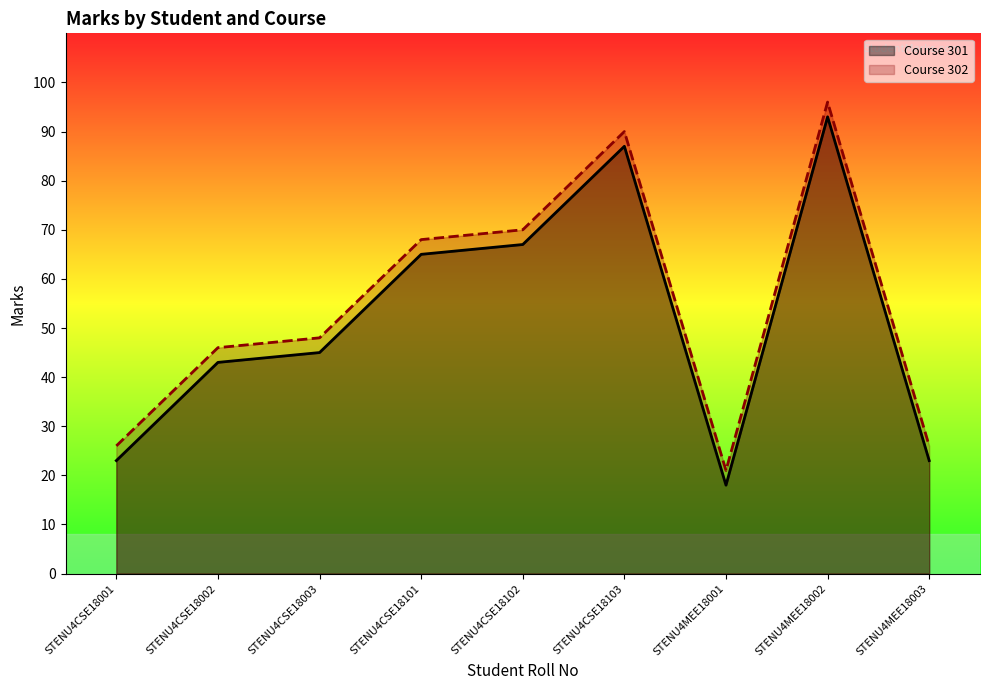

What is the label of the 2nd point from the right?

STENU4MEE18002